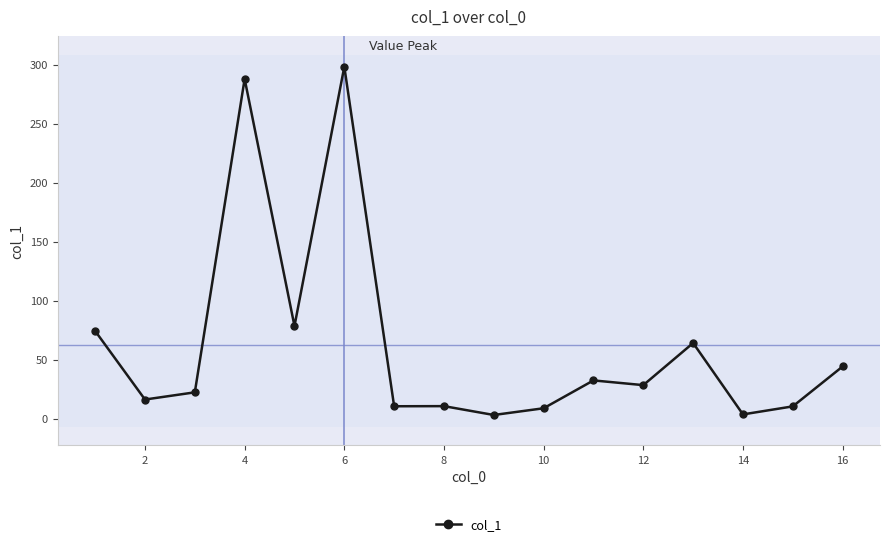

True or false: there are more than 0 points higher than both neighbors.

True